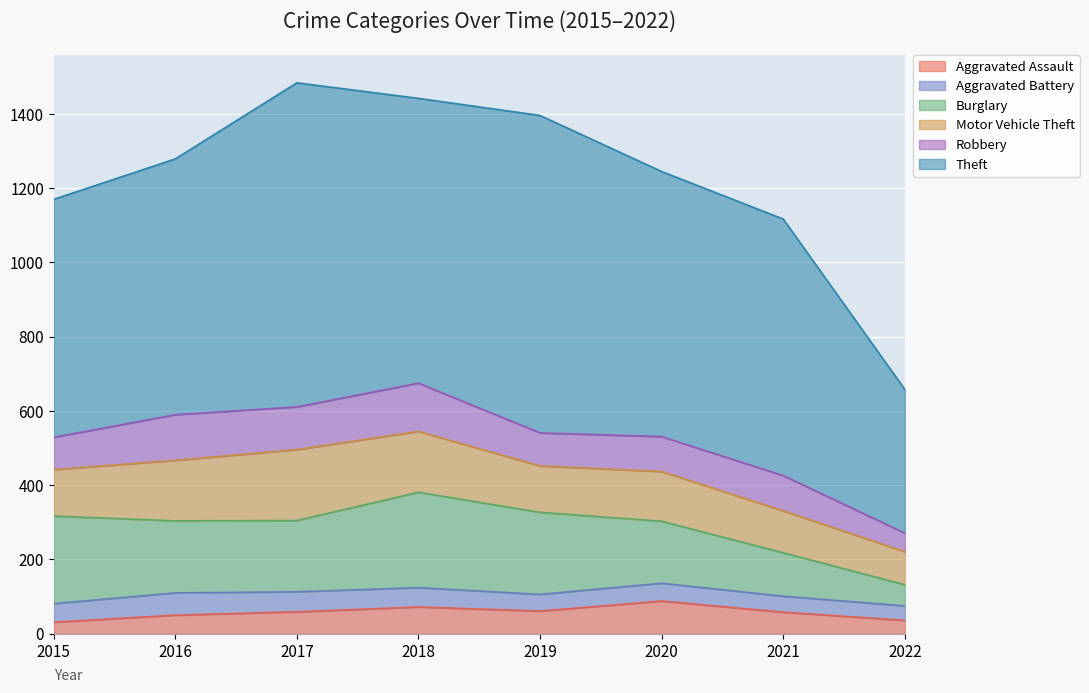

What is the difference between the Robbery values at 2015 and 2016?

36